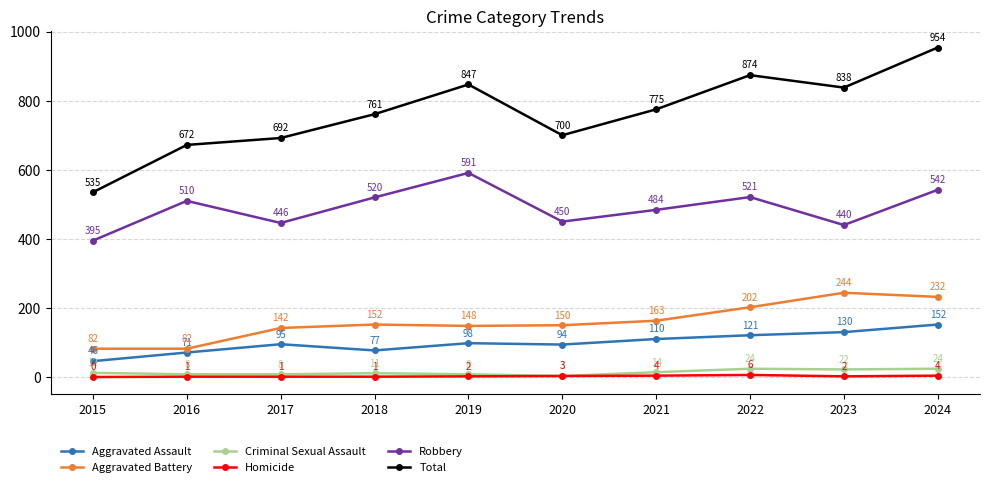

Which series has the widest spread of values?

Total